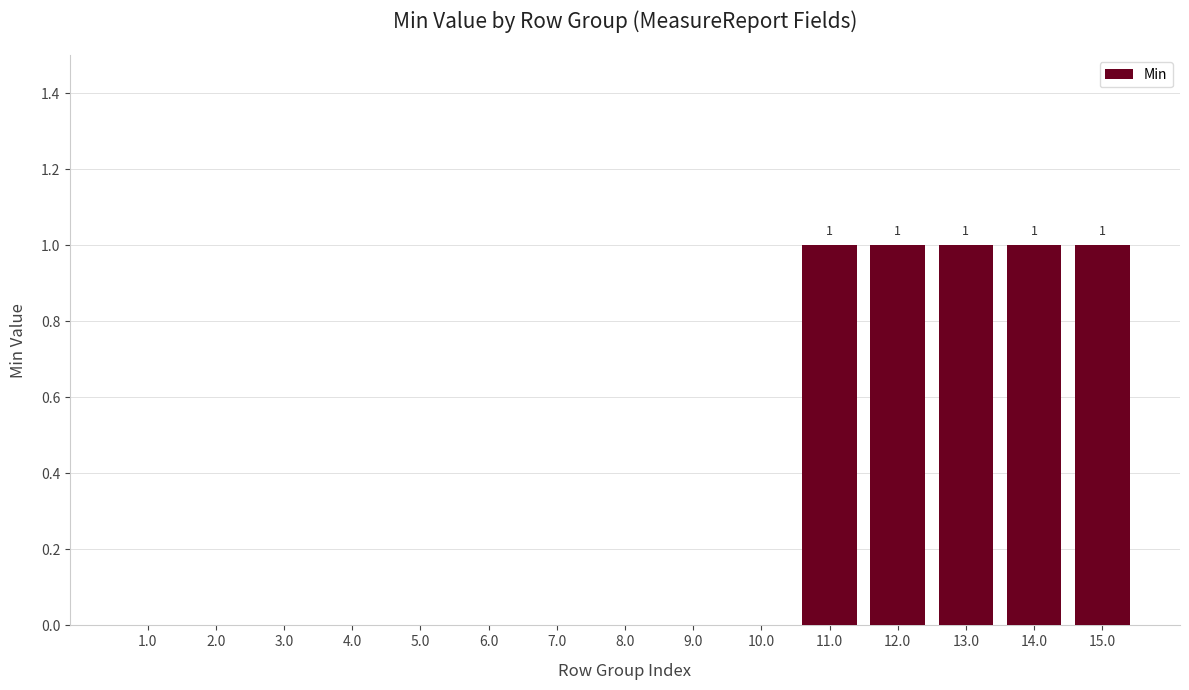

What is the change in value from 1.0 to 11.0?

+1